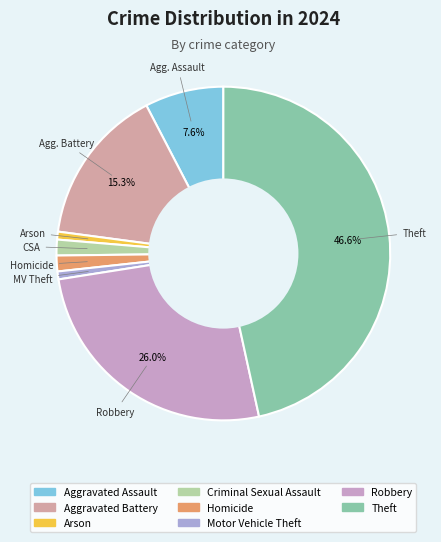

What is the largest slice in the pie chart?

Theft